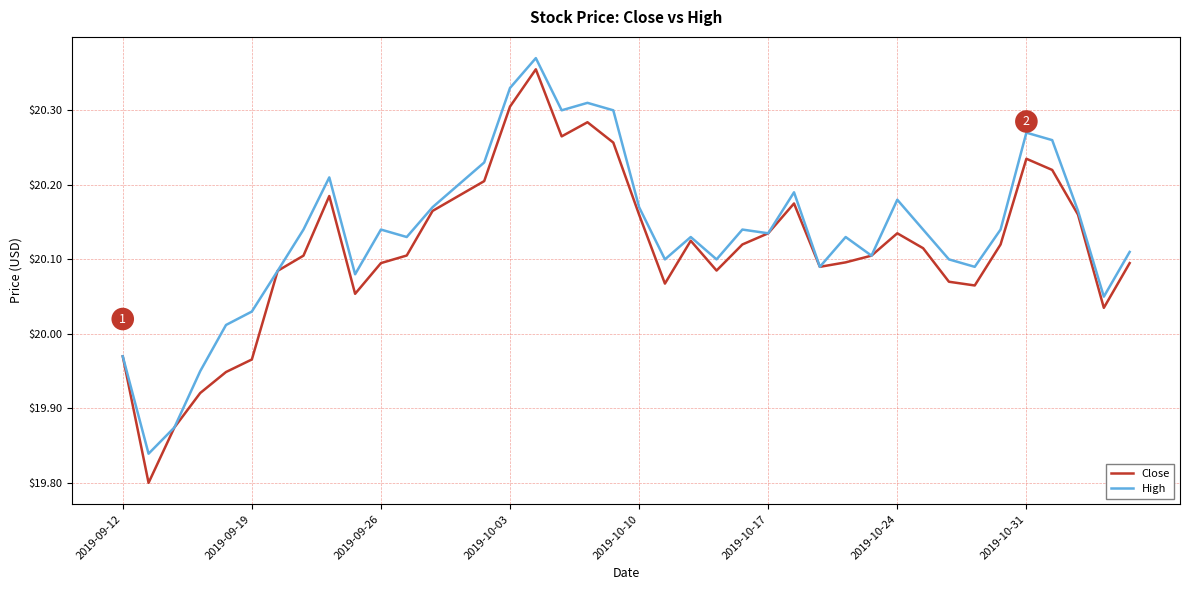

At 2019-10-31, list the series in order from smallest to largest.

Close, High